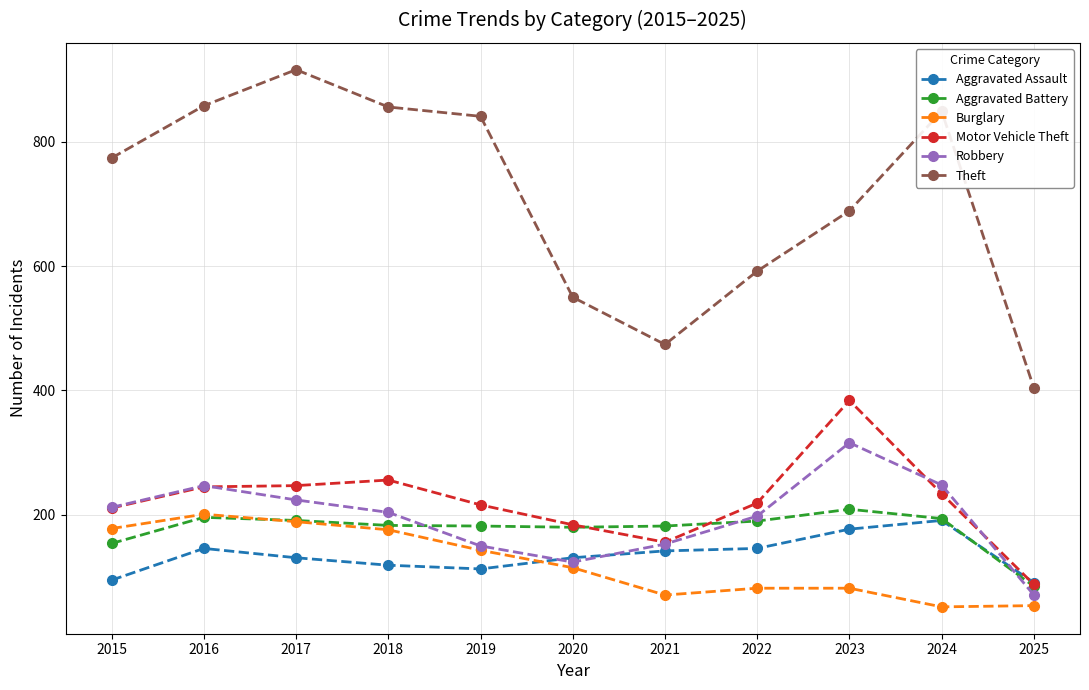

What are all the series names shown in the legend?

Aggravated Assault, Aggravated Battery, Burglary, Motor Vehicle Theft, Robbery, Theft